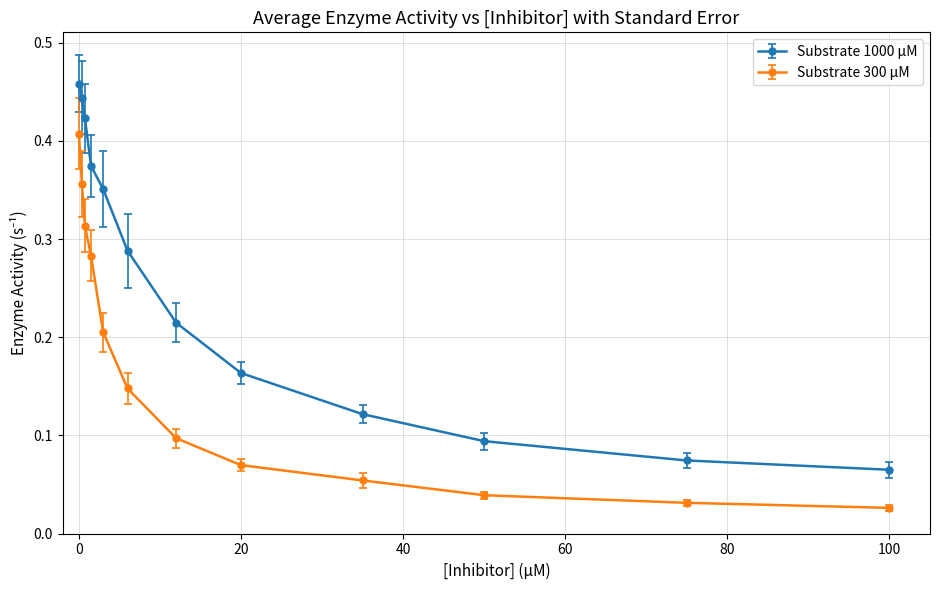

True or false: Substrate 300 µM and Substrate 1000 µM cross at least once.

False